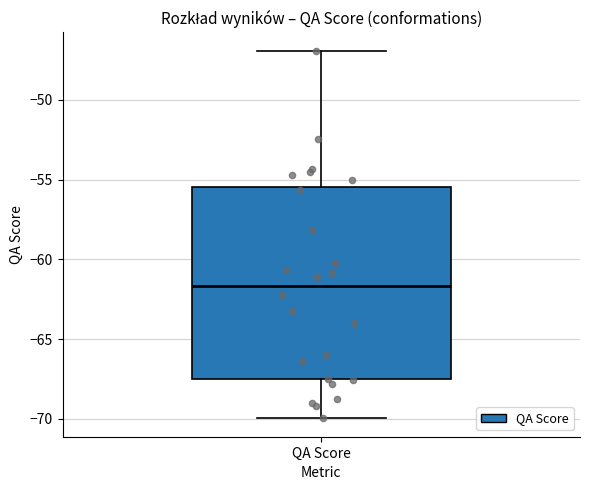

Where is the upper edge of the box for QA Score on the y-axis? The values are not printed on the chart, so give them approximately, as read against the axis.

-55.5